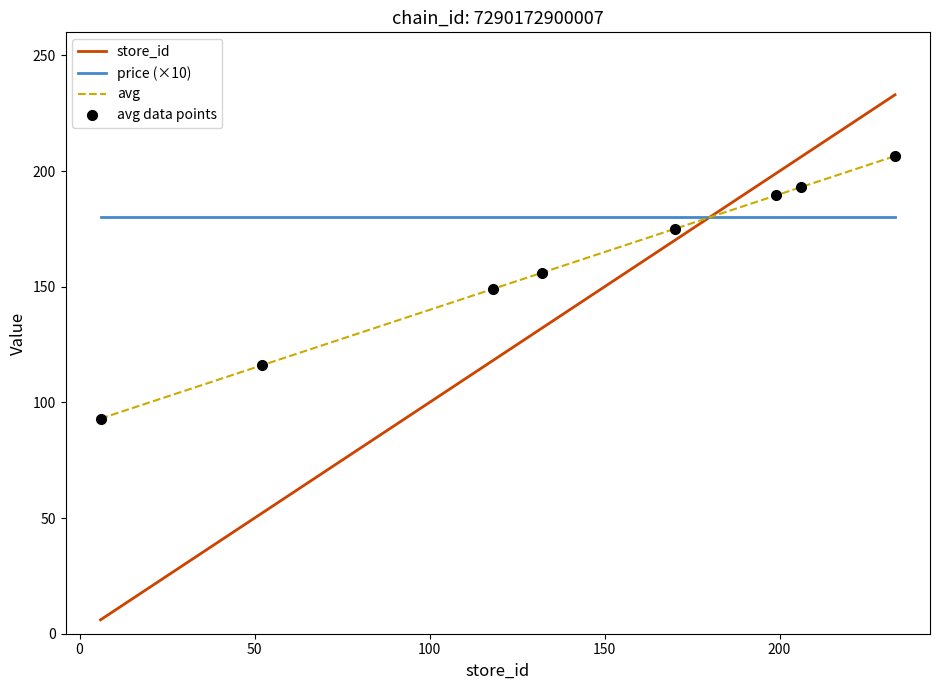

The chart shows a value of 156.0 at 132. True or false?

True